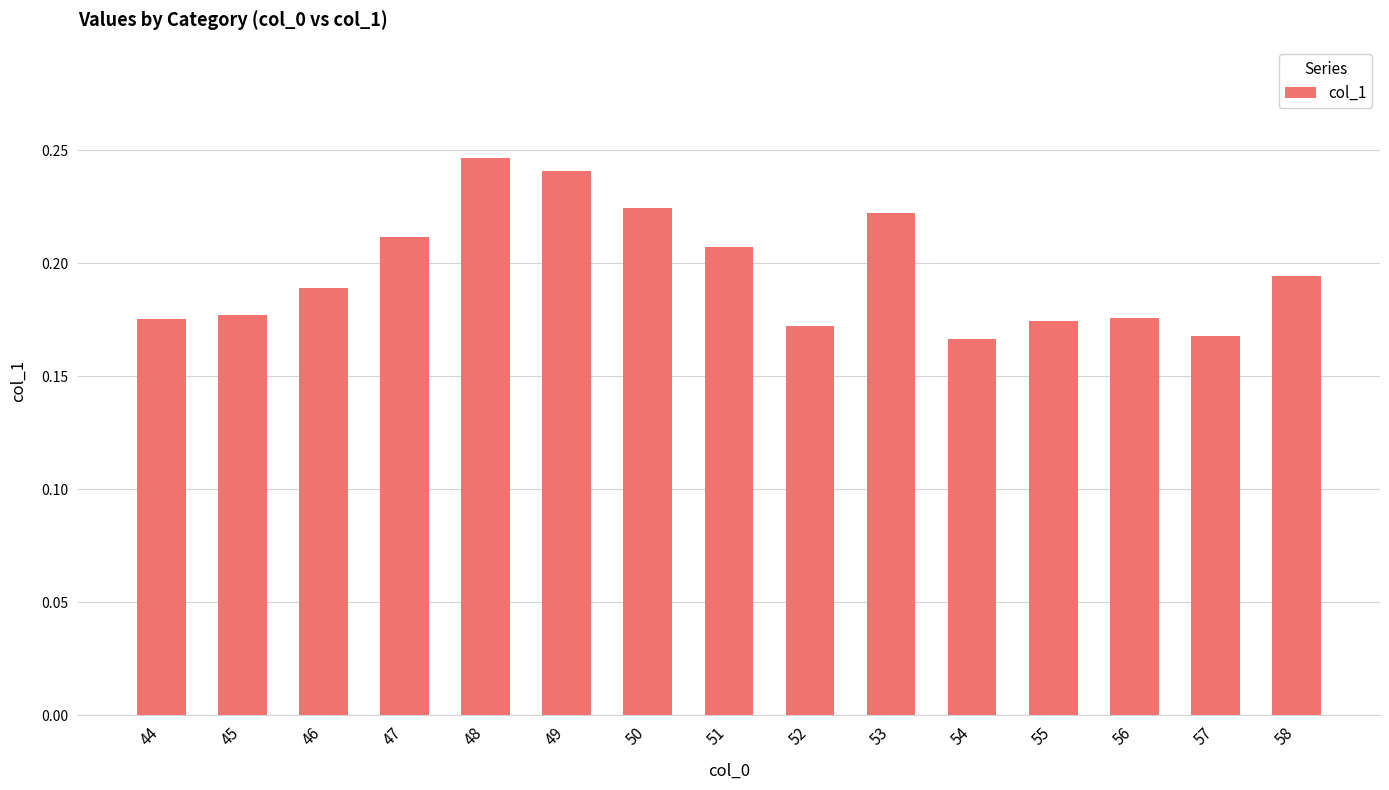

How many values are between 0 and 1?

15